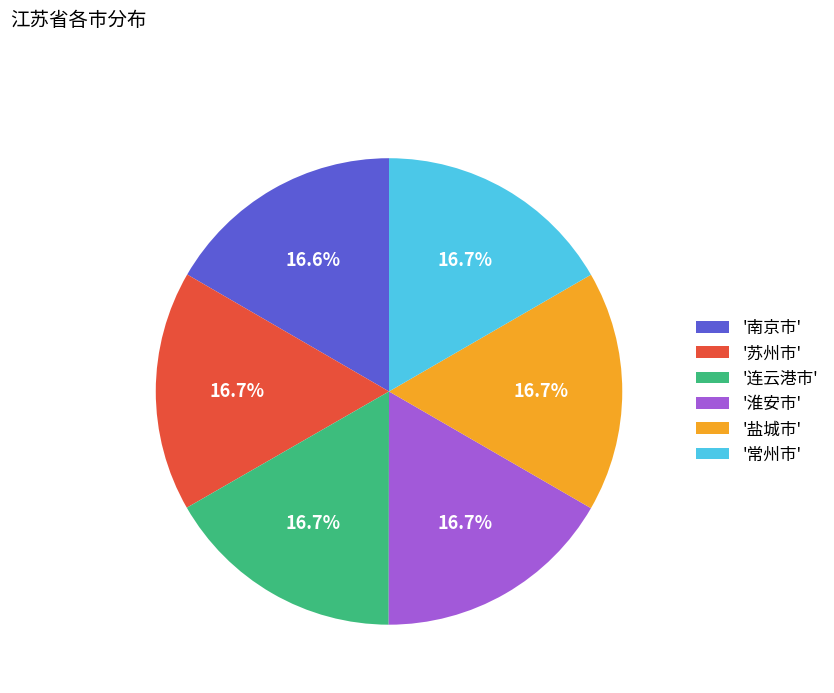

What is the ratio of the value at '苏州市' to the value at '淮安市'?

1.0